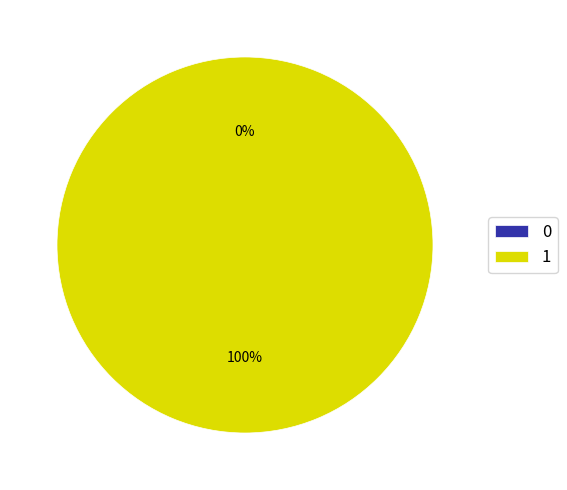

What is the change in value from 0 to 1?

+148.9